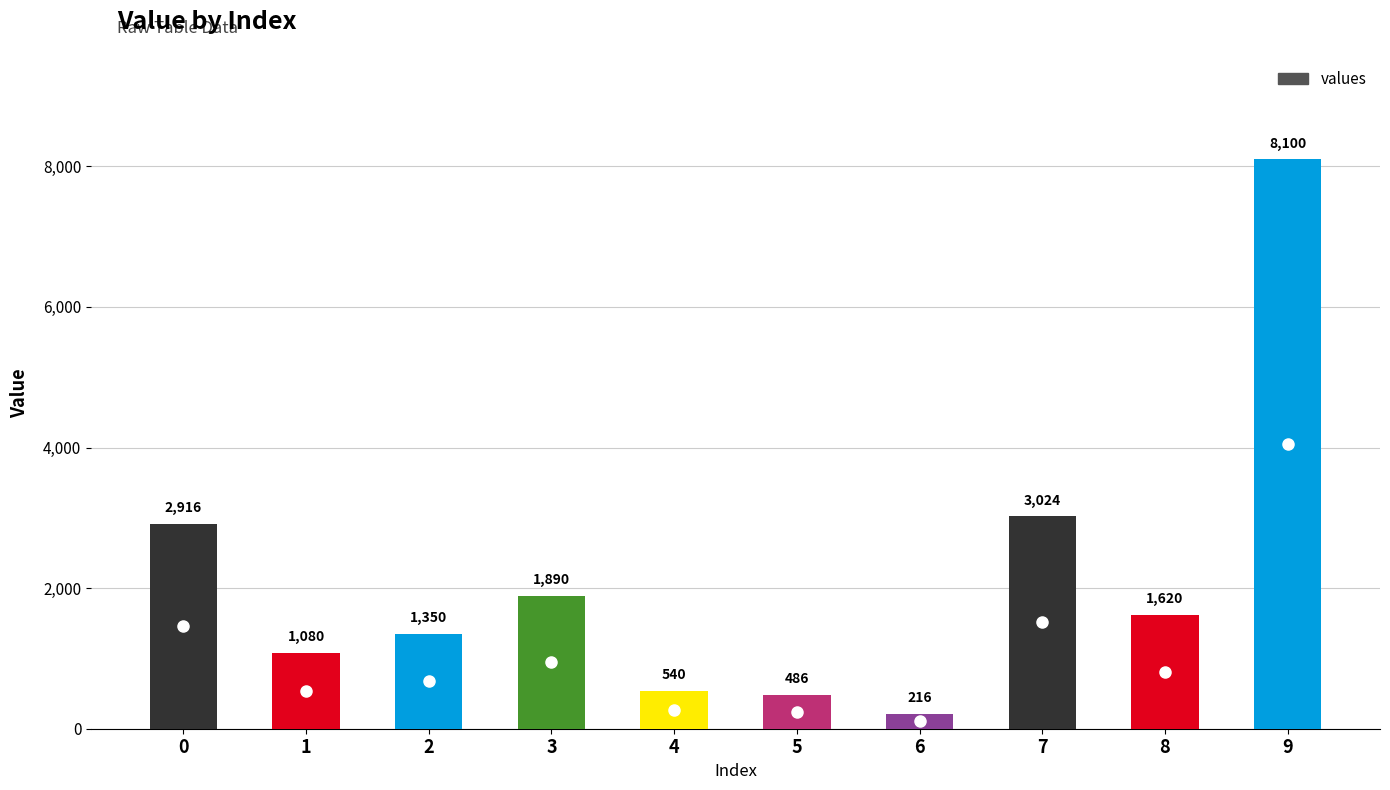

How many series are shown in this chart?

1